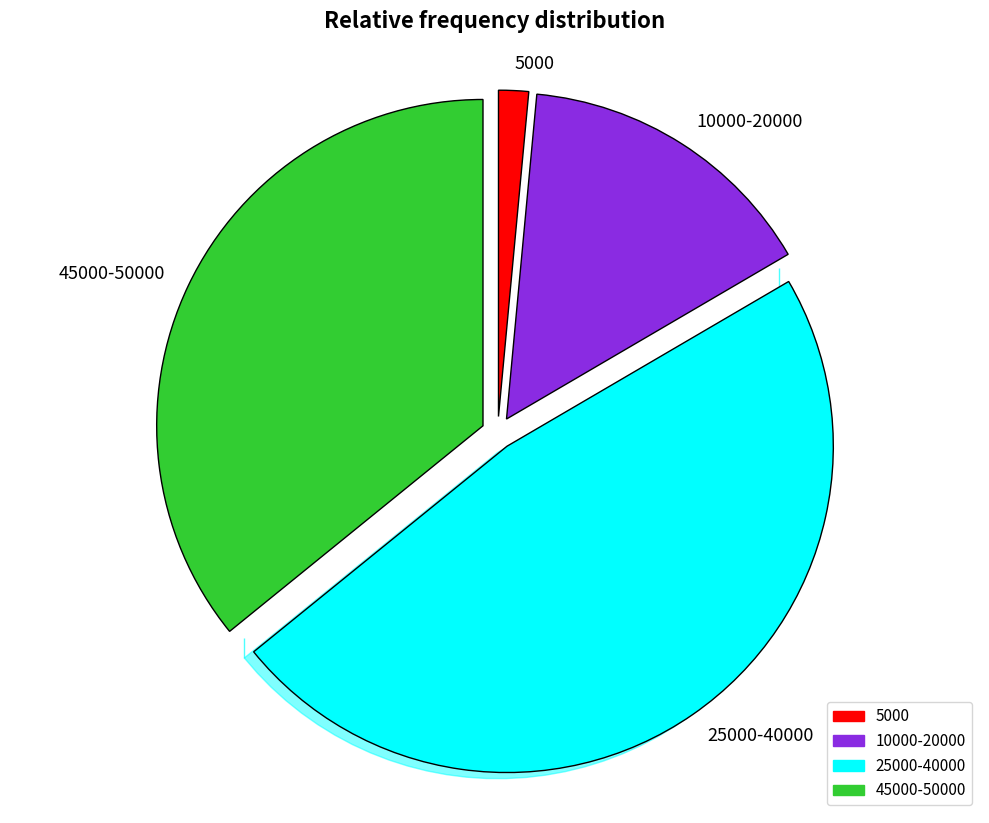

Which category has the smallest portion of the pie?

5000